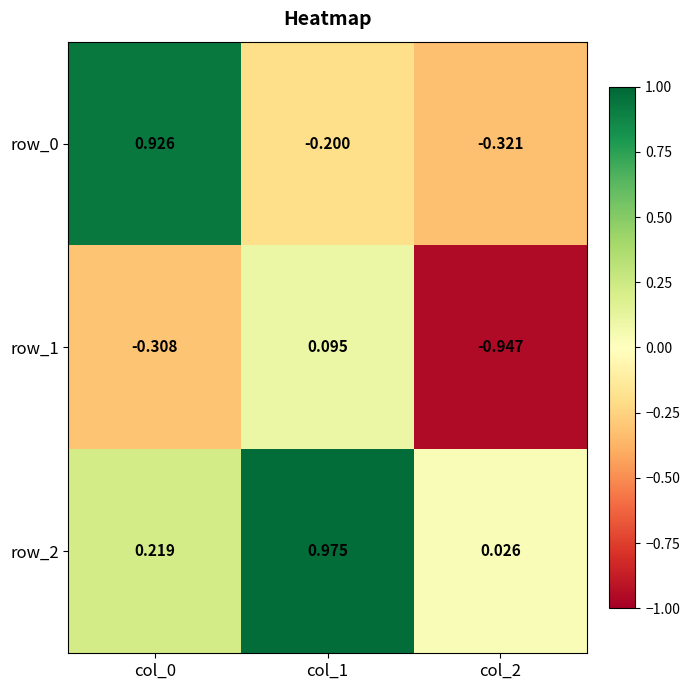

Is the value of row_0 at col_1 greater than the value of row_1 at col_2?

Yes